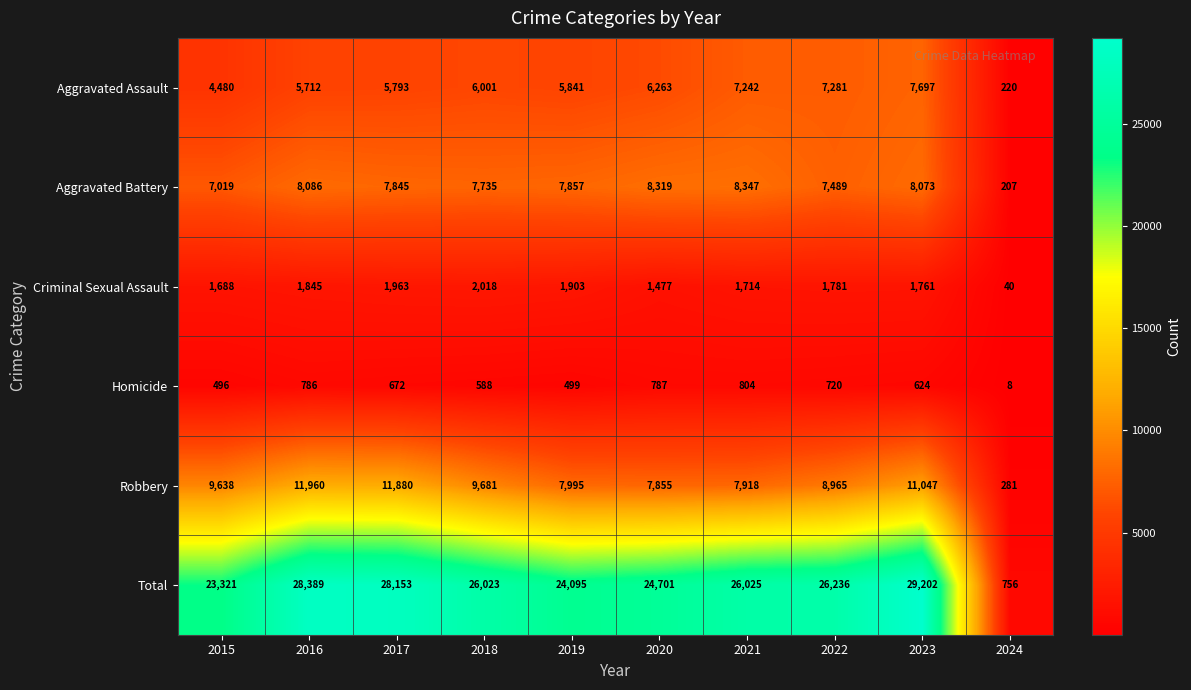

At how many categories does at least one series exceed 14502?

9